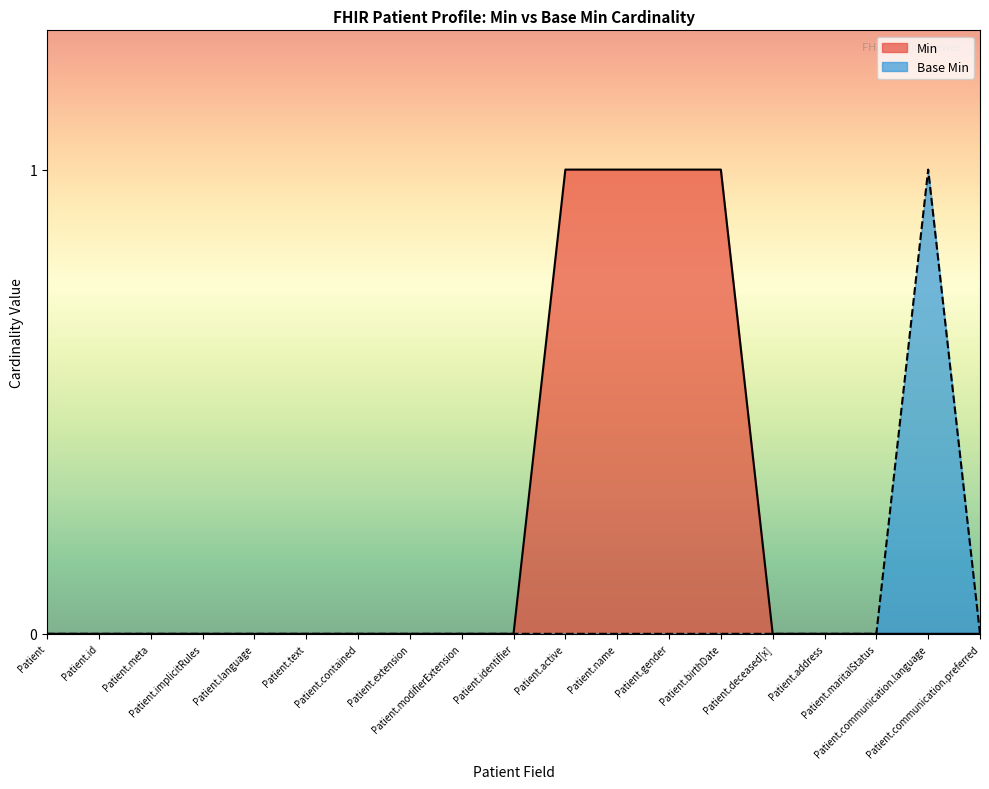

What is the sum of all Min values?

4